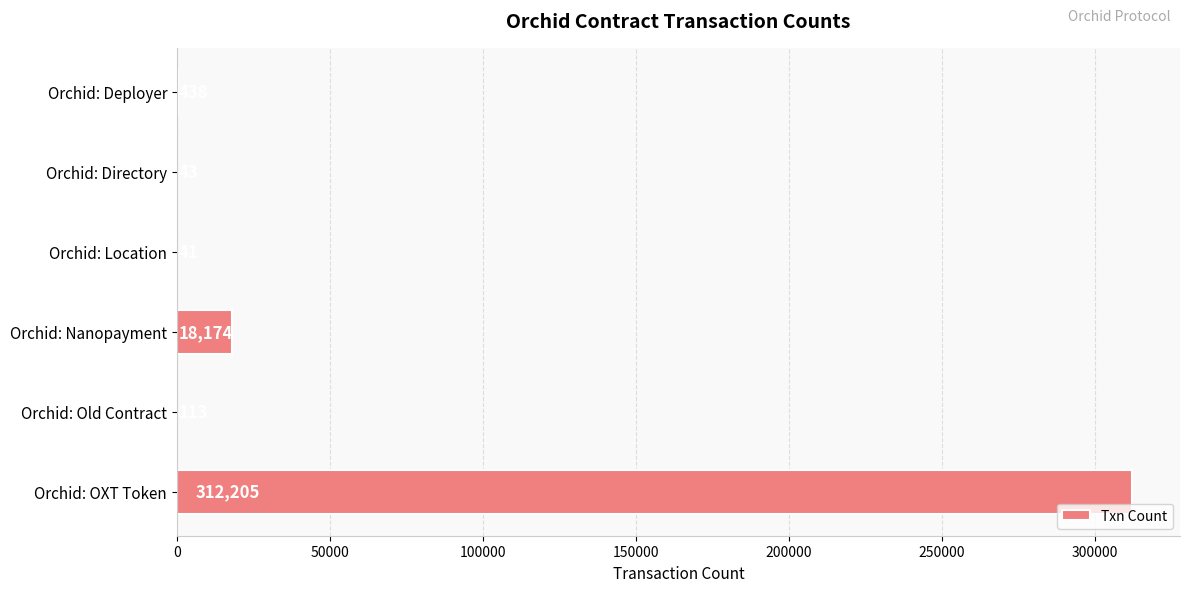

What is the sum of all values?

331014